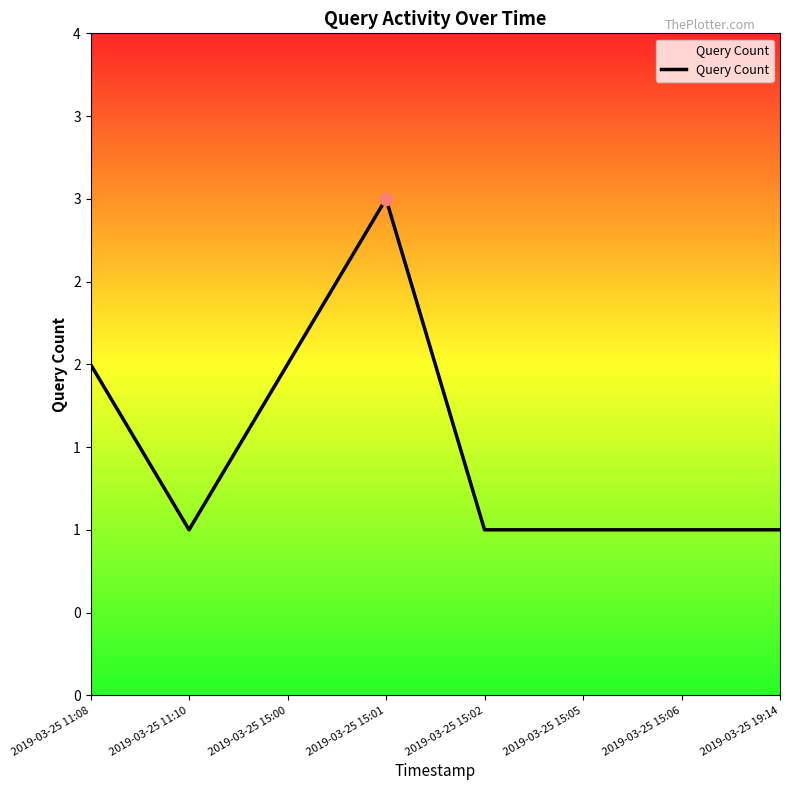

Approximately how many times larger is the value at 2019-03-25 15:02 compared to 2019-03-25 15:05?

1.0